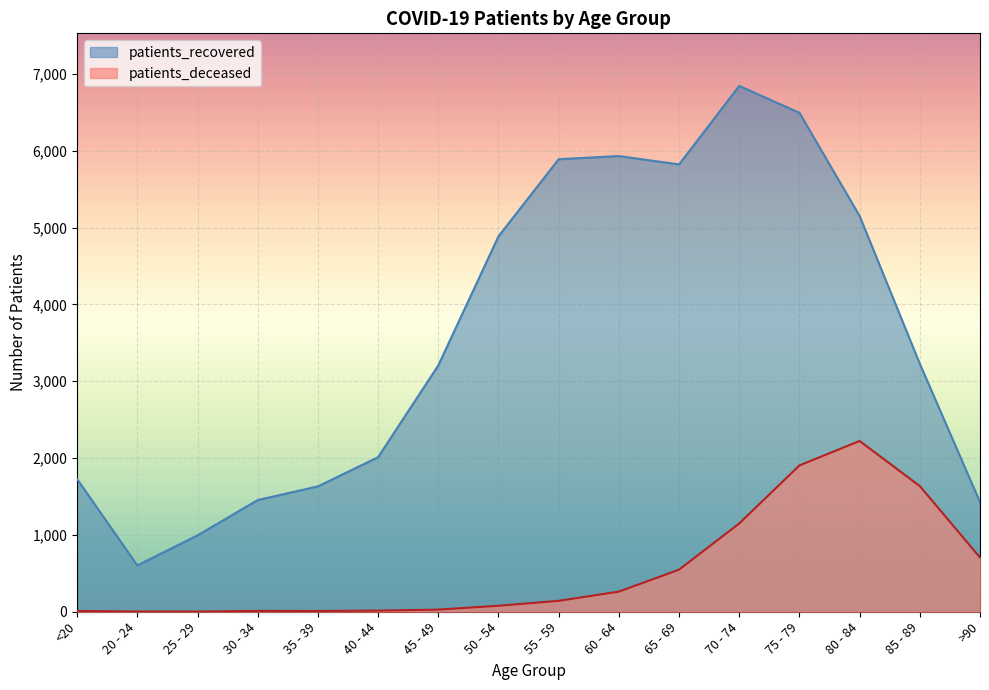

What are all the series names shown in the legend?

patients_recovered, patients_deceased